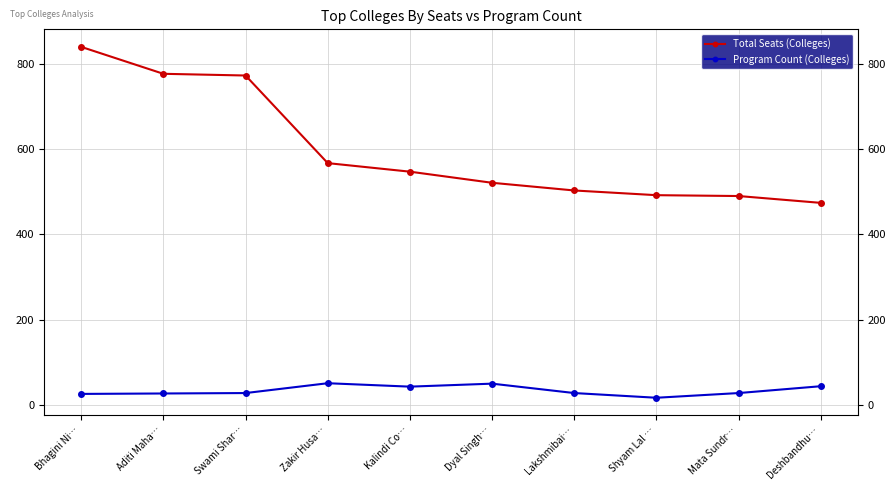

How many lines are shown in the chart?

2